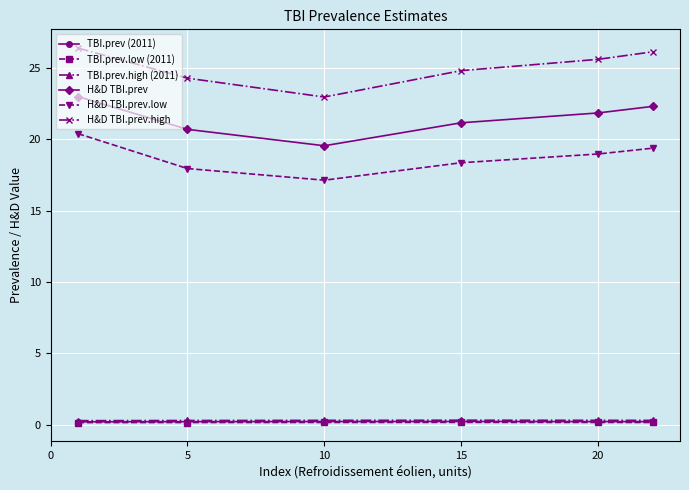

True or false: H&D TBI.prev.high and H&D TBI.prev cross at least once.

False